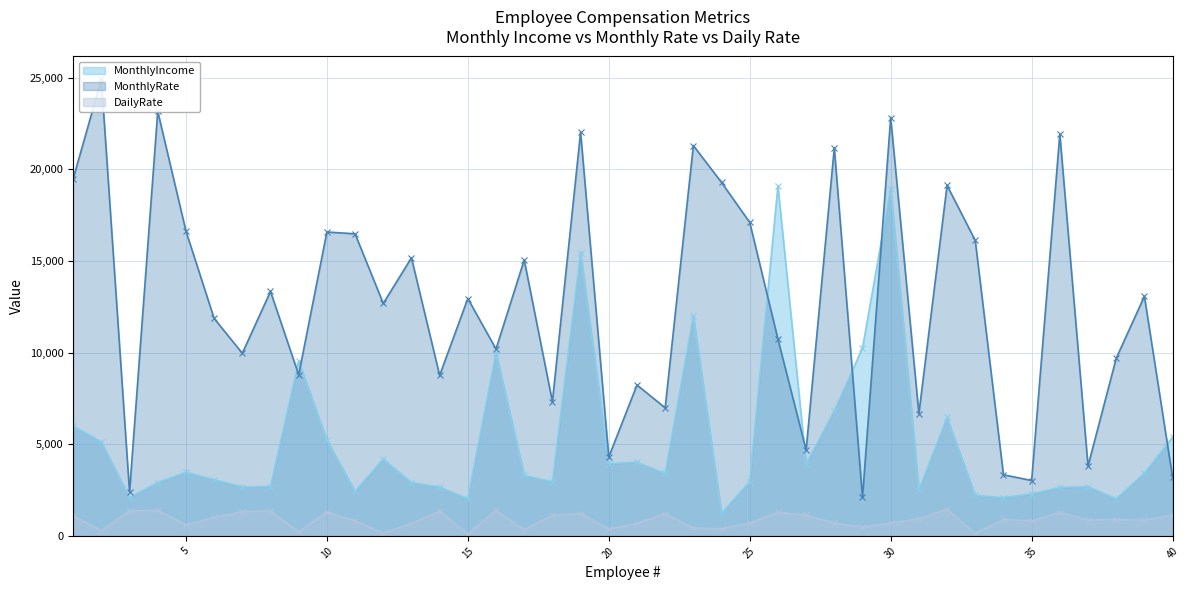

How many series are shown in this chart?

3